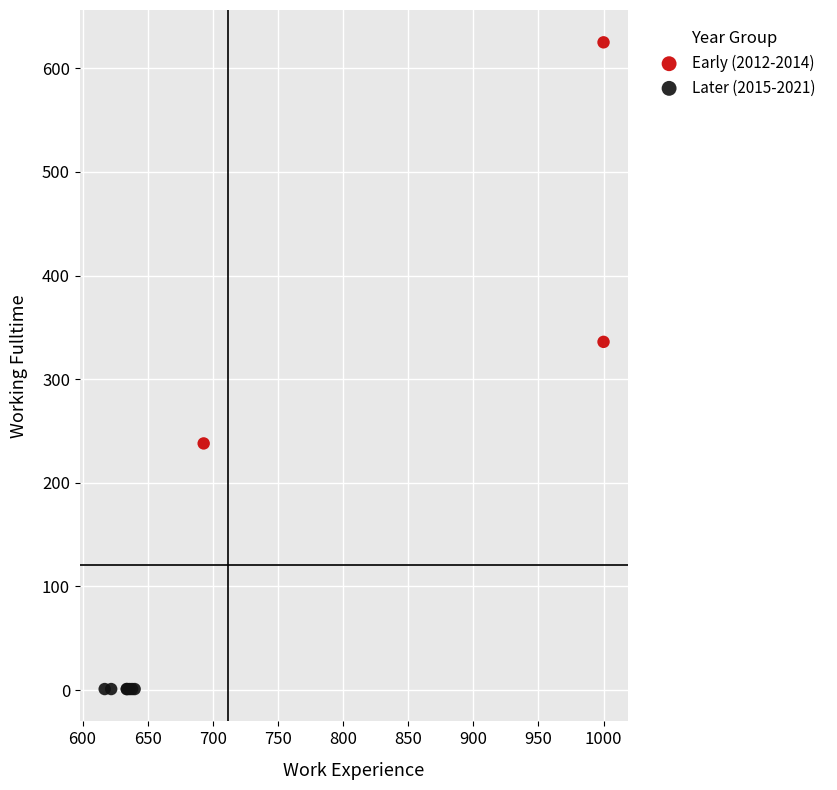

What are all the series names shown in the legend?

Early (2012-2014), Later (2015-2021)